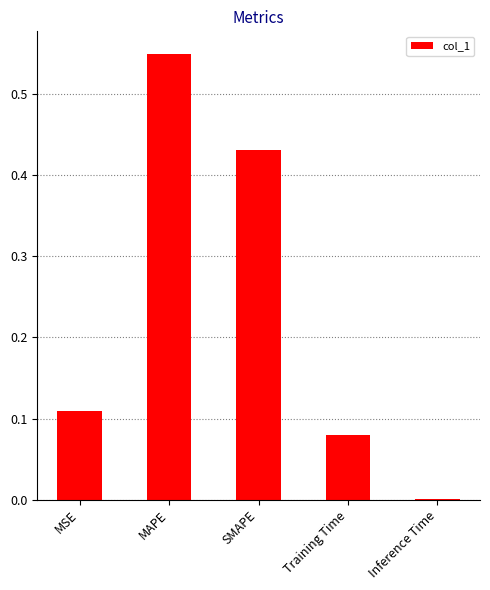

Which category has the highest value across all series?

MAPE